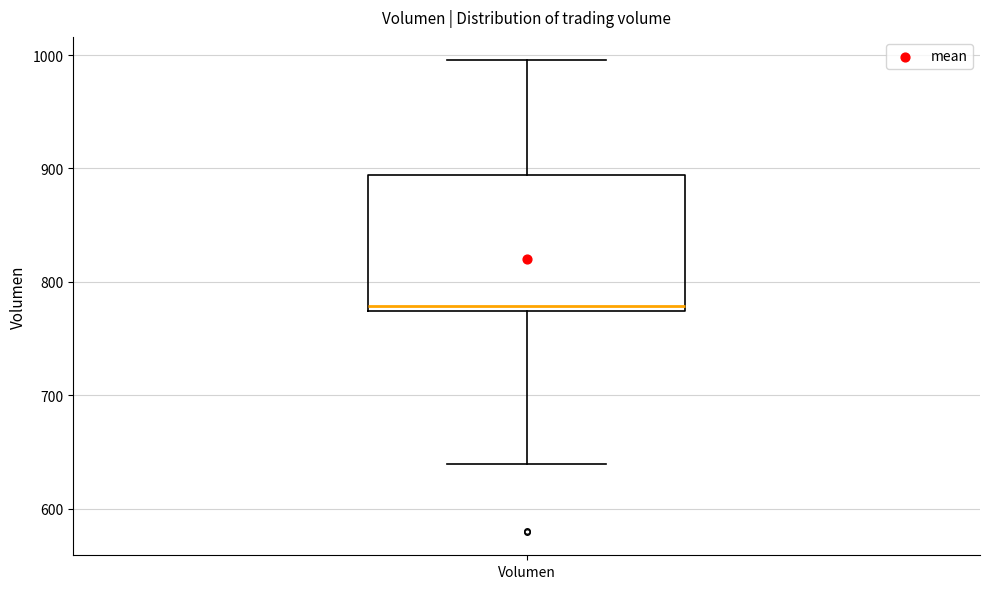

Where does the median line of the box for Volumen sit on the y-axis? The values are not printed on the chart, so give them approximately, as read against the axis.

780